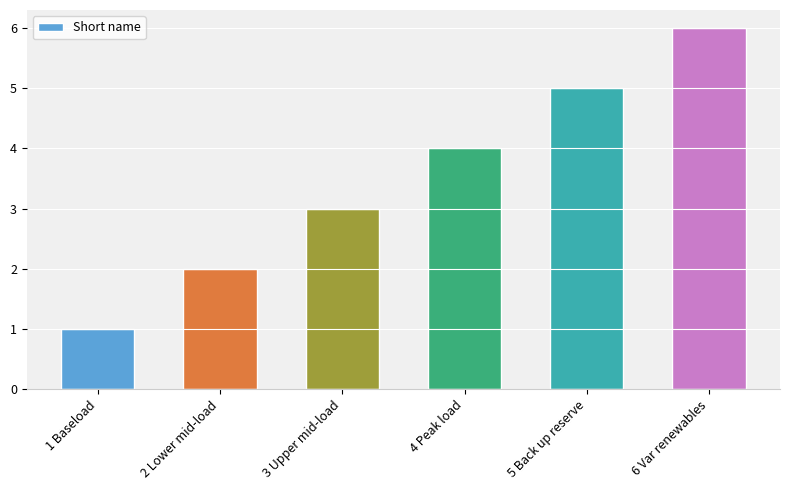

What is the difference between the maximum and minimum values?

5